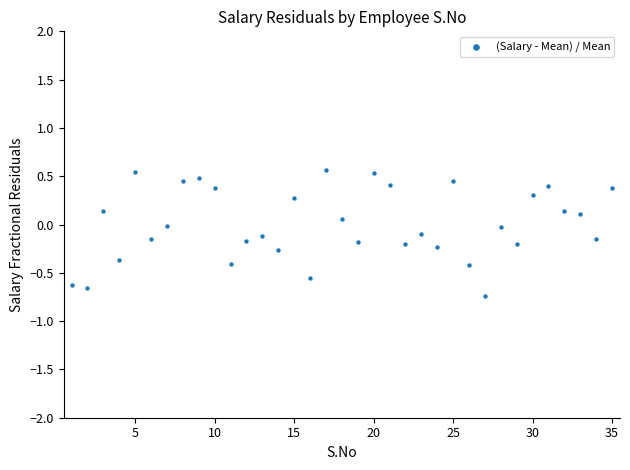

What is the range of Y values (max minus min)?

1.3